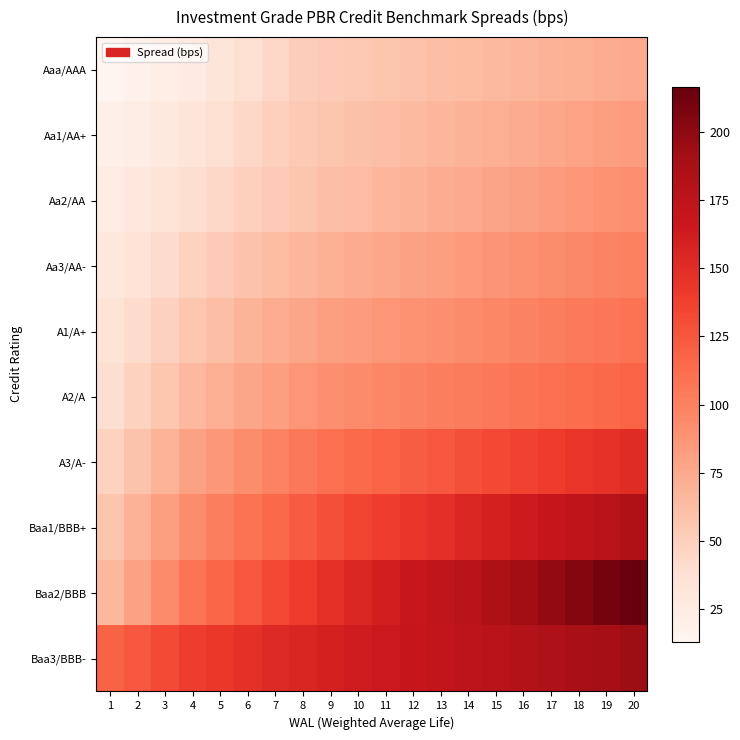

Which series has the largest total across all categories?

Baa3/BBB-